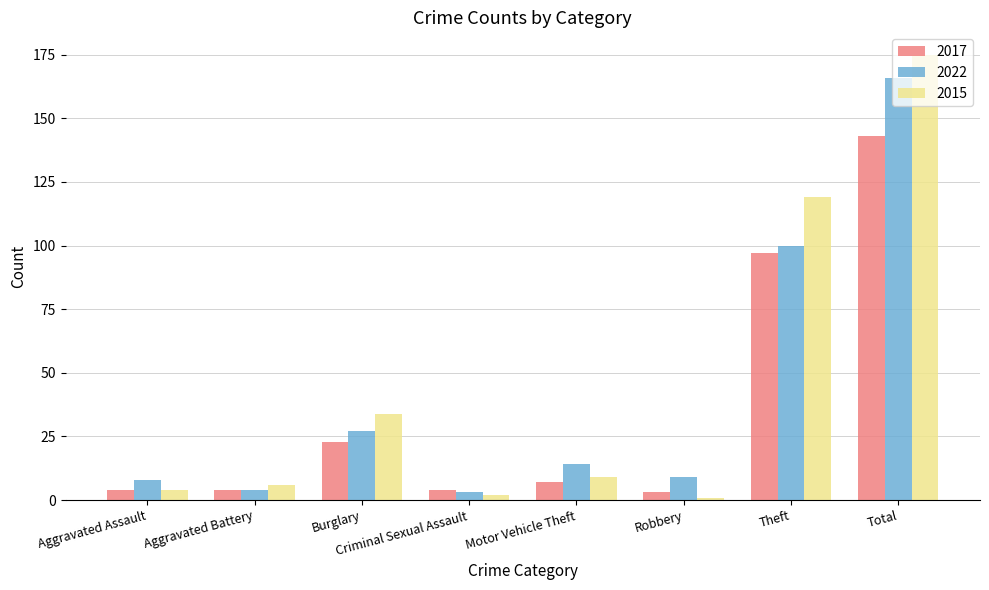

What are all the series names shown in the legend?

2017, 2022, 2015